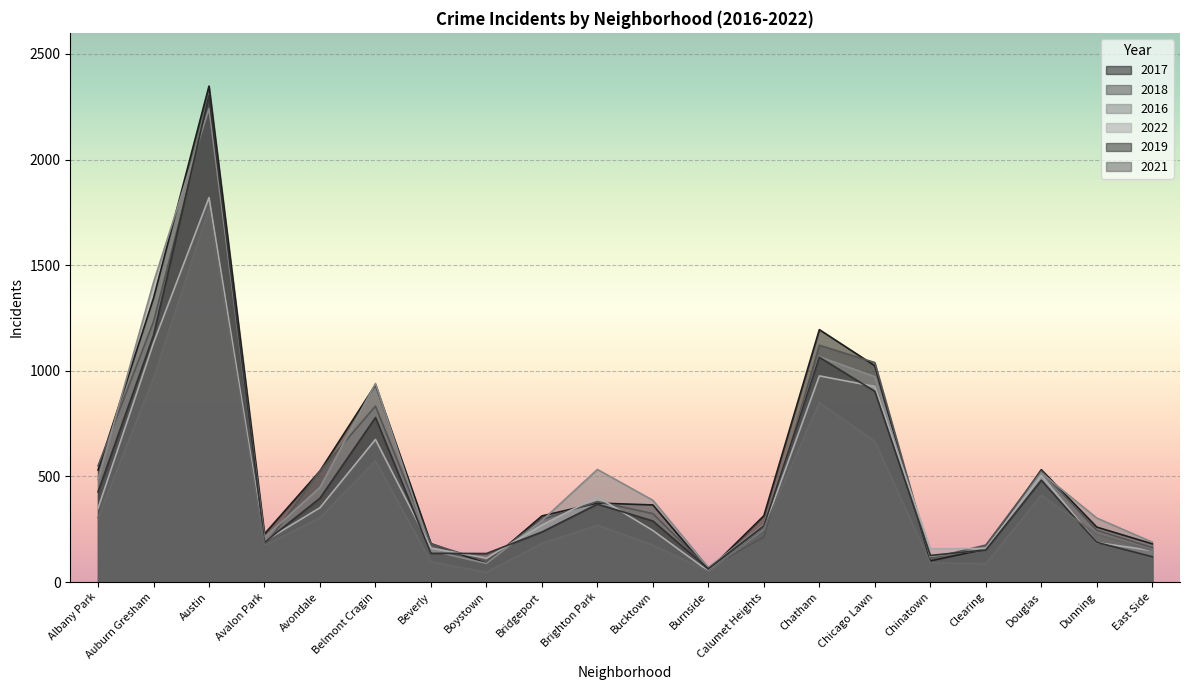

Where do 2017 and 2018 first cross each other?

Albany Park and Auburn Gresham